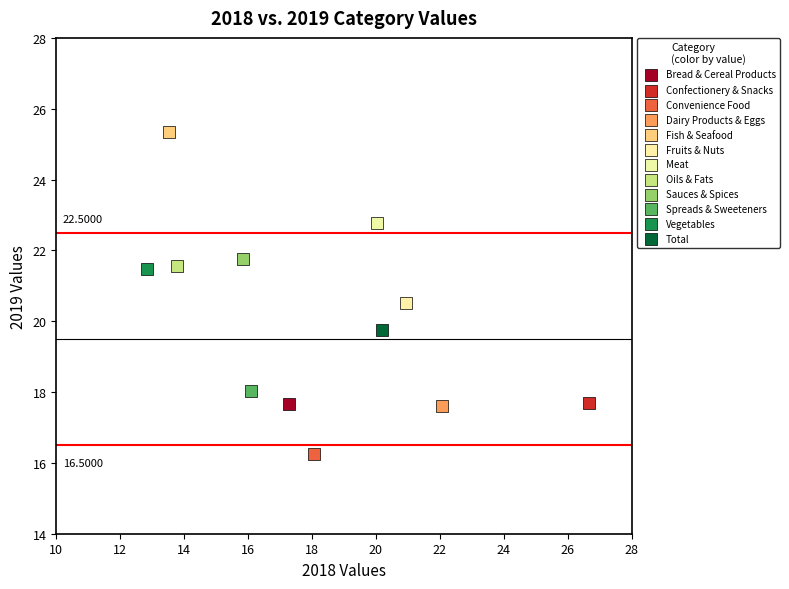

What are all the series names shown in the legend?

Bread & Cereal Products, Confectionery & Snacks, Convenience Food, Dairy Products & Eggs, Fish & Seafood, Fruits & Nuts, Meat, Oils & Fats, Sauces & Spices, Spreads & Sweeteners, Vegetables, Total